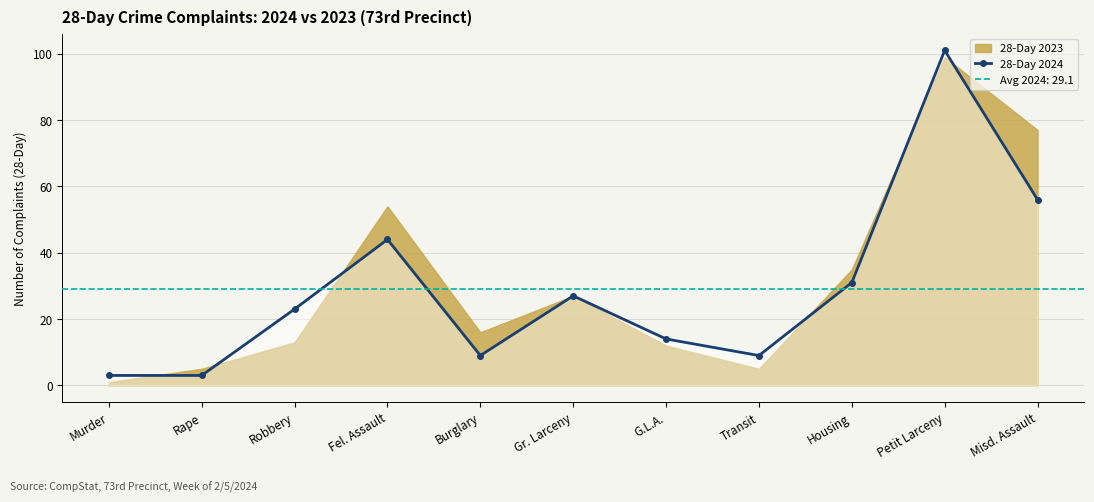

The chart shows a value of 5 at Burglary. True or false?

False